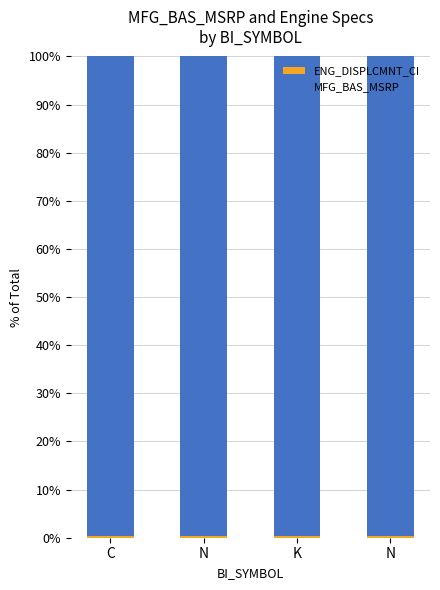

Does the chart contain stacked bars?

Yes